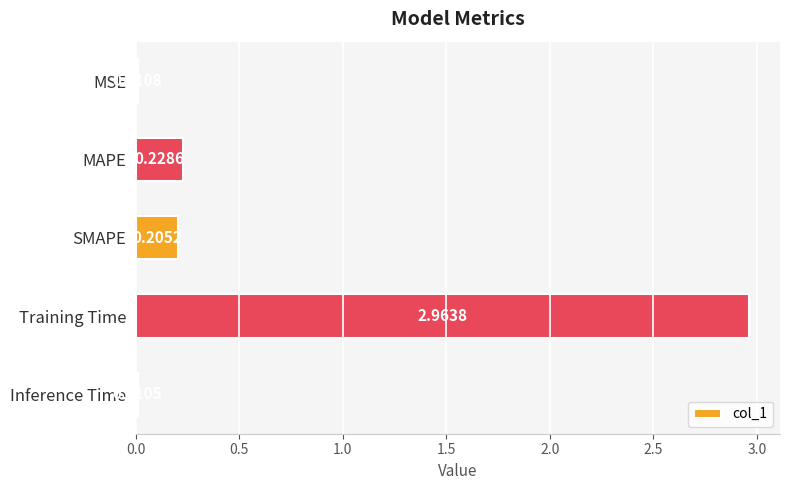

At which label is the value closest to 1?

MAPE